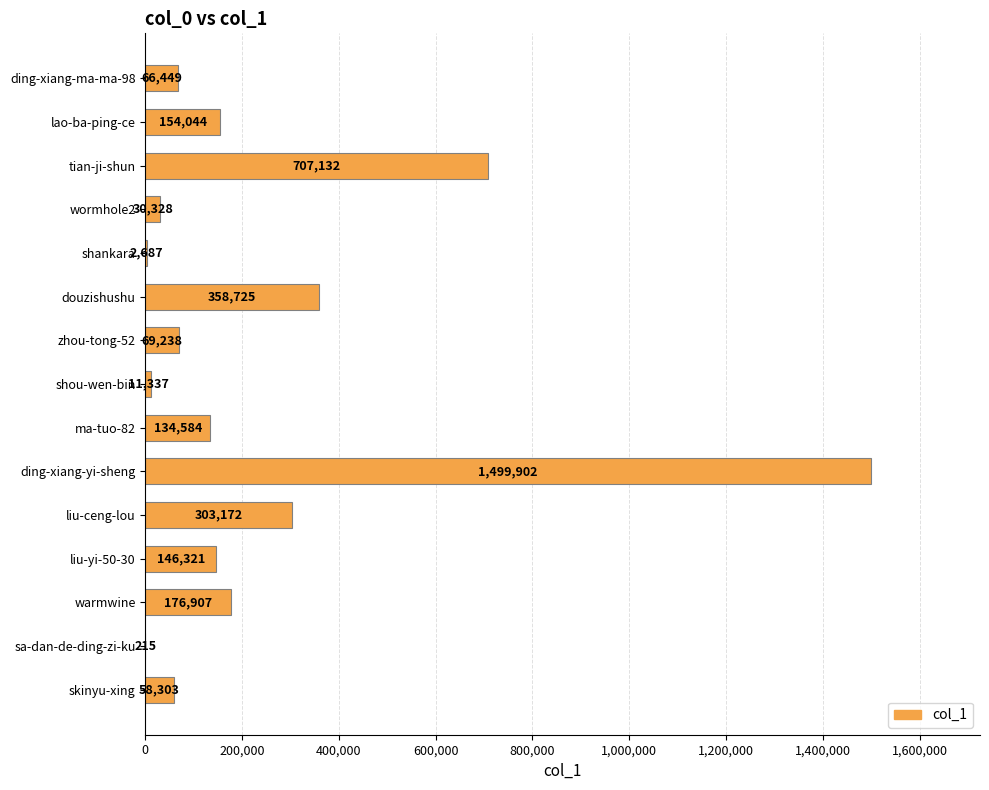

Is it true that the value at sa-dan-de-ding-zi-ku is 215?

True